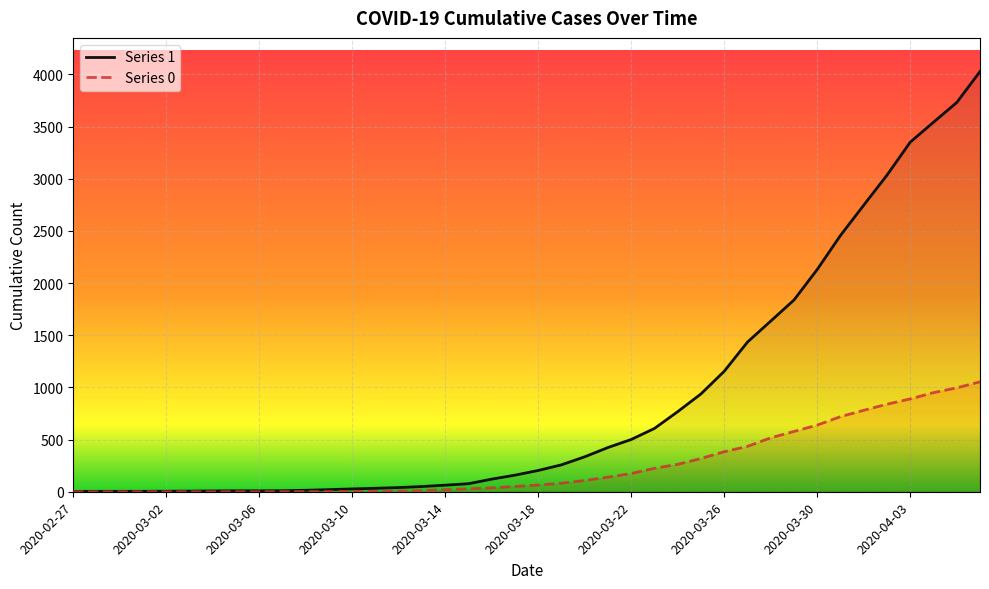

What is the average value of the Series 1 series?

895